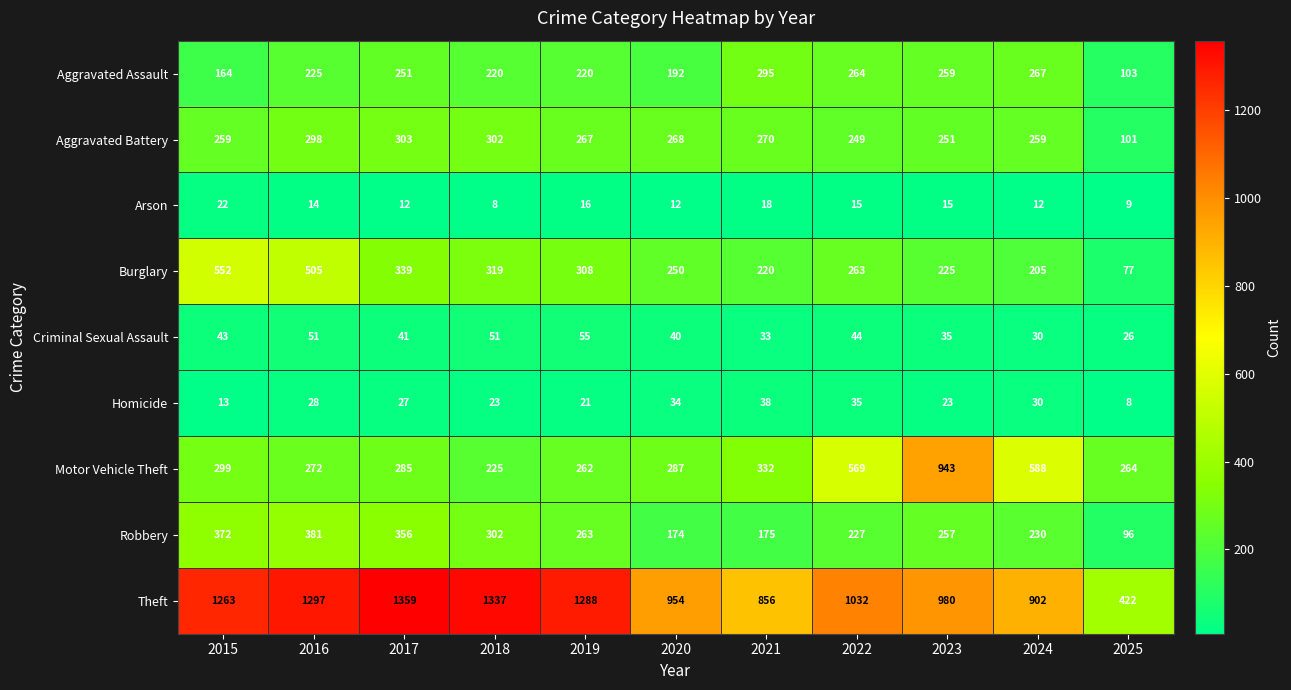

At which category does the chart reach its peak across all series?

2017